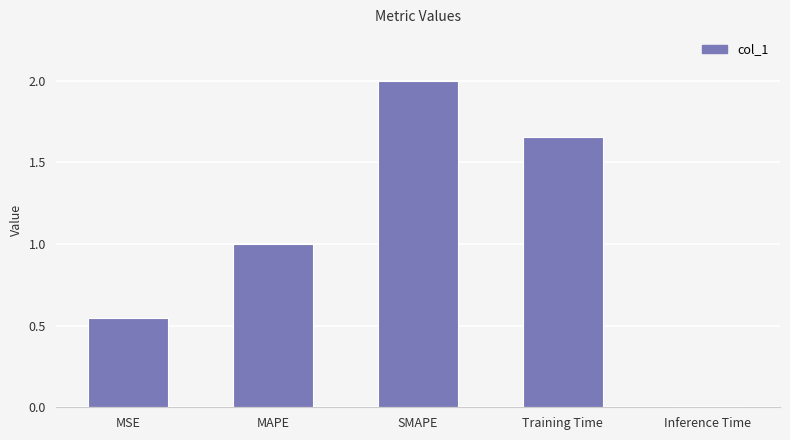

What is the label of the 4th bar from the left?

Training Time